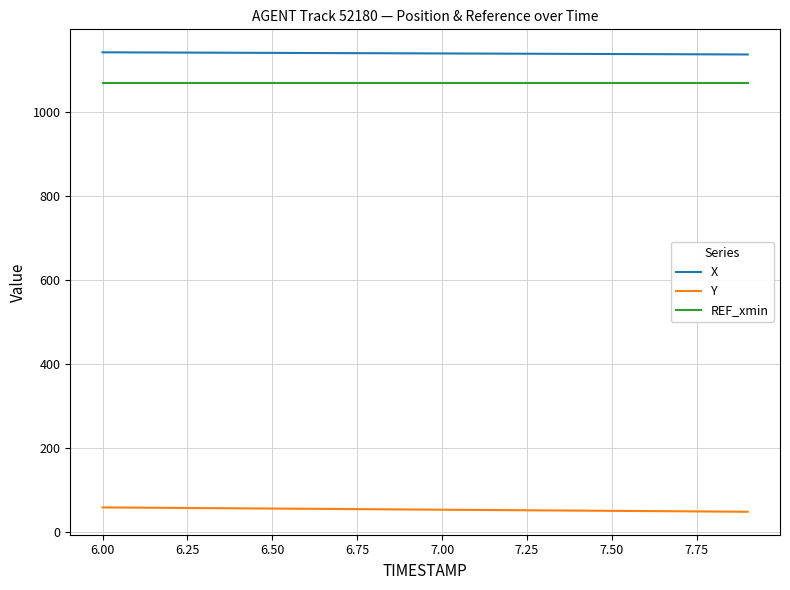

List the series in order of their peak value, highest first.

X, REF_xmin, Y